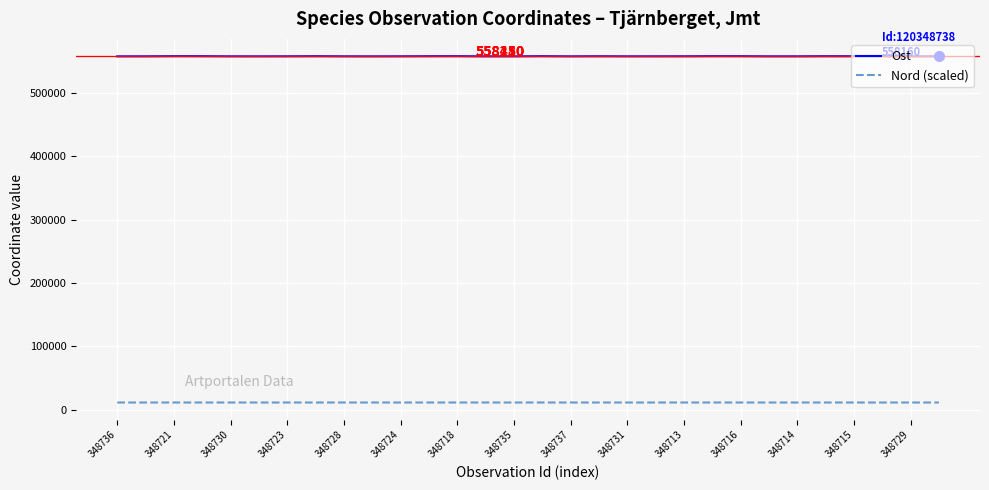

Rank the series by their average value, from lowest to highest.

Nord (scaled), Ost